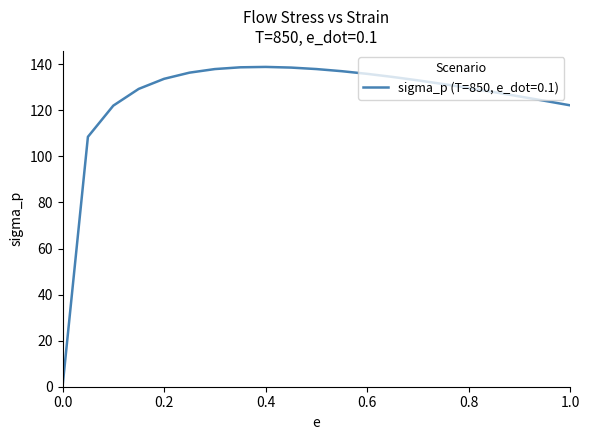

What is the difference between the maximum and minimum values?

138.9